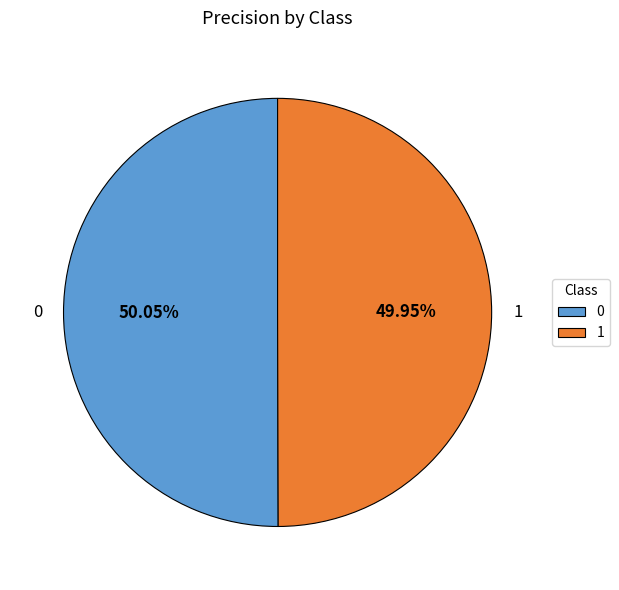

How many slices are in this pie chart?

2